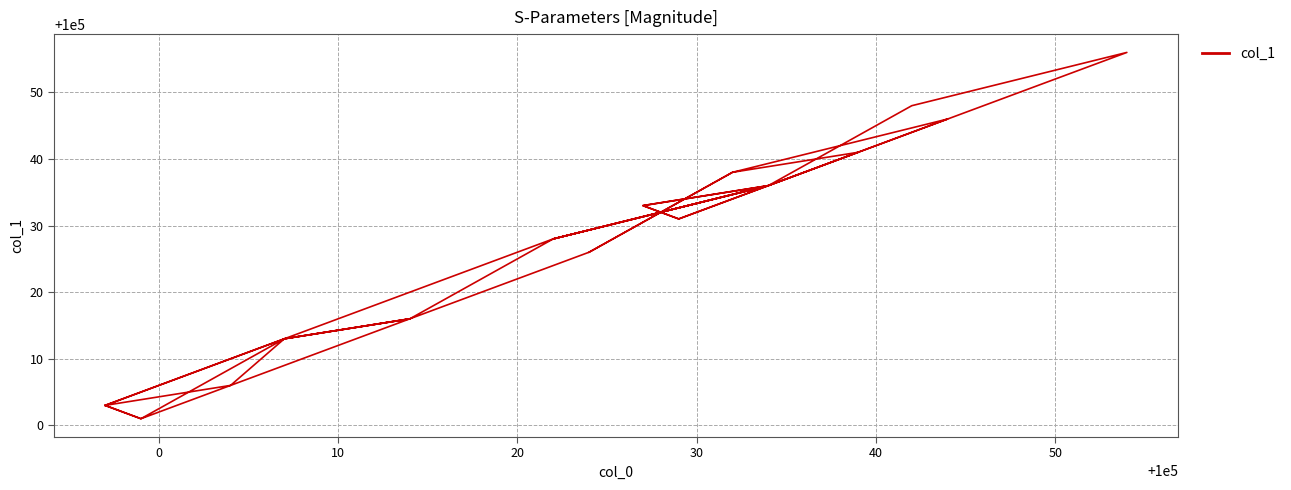

What value does the data have at 30?

100036